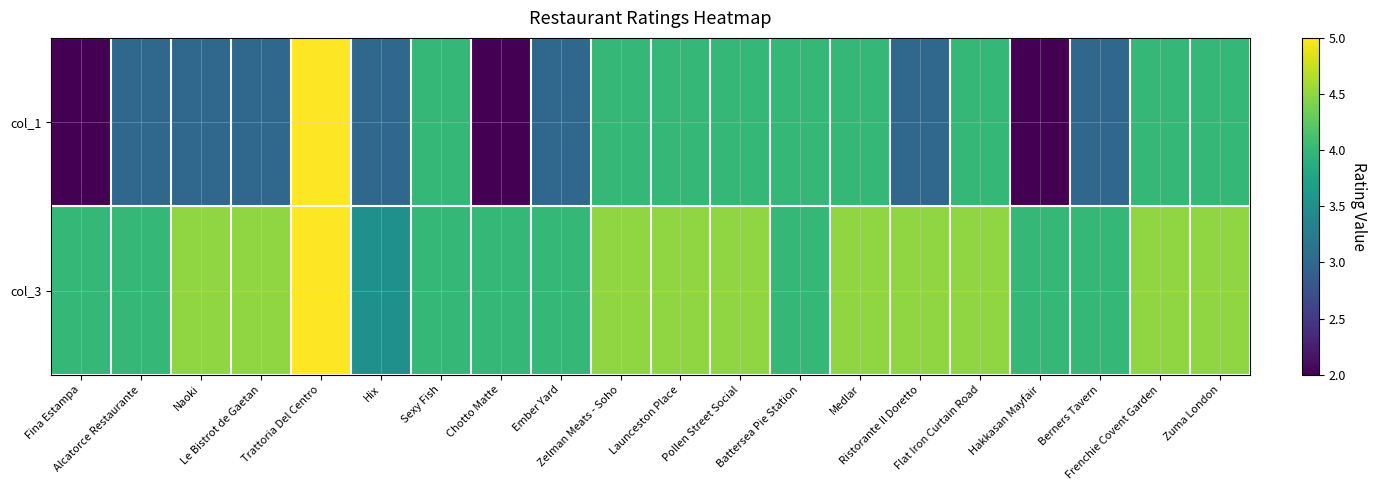

Reading right to left, list all the values displayed in this chart.

col_1: Zuma London=4.0	Frenchie Covent Garden=4.0	Berners Tavern=3.0	Hakkasan Mayfair=2.0	Flat Iron Curtain Road=4.0	Ristorante Il Doretto=3.0	Medlar=4.0	Battersea Pie Station=4.0	Pollen Street Social=4.0	Launceston Place=4.0	Zelman Meats - Soho=4.0	Ember Yard=3.0	Chotto Matte=2.0	Sexy Fish=4.0	Hix=3.0	Trattoria Del Centro=5.0	Le Bistrot de Gaetan=3.0	Naoki=3.0	Alcatorce Restaurante=3.0	Fina Estampa=2.0
col_3: Zuma London=4.5	Frenchie Covent Garden=4.5	Berners Tavern=4.0	Hakkasan Mayfair=4.0	Flat Iron Curtain Road=4.5	Ristorante Il Doretto=4.5	Medlar=4.5	Battersea Pie Station=4.0	Pollen Street Social=4.5	Launceston Place=4.5	Zelman Meats - Soho=4.5	Ember Yard=4.0	Chotto Matte=4.0	Sexy Fish=4.0	Hix=3.5	Trattoria Del Centro=5.0	Le Bistrot de Gaetan=4.5	Naoki=4.5	Alcatorce Restaurante=4.0	Fina Estampa=4.0